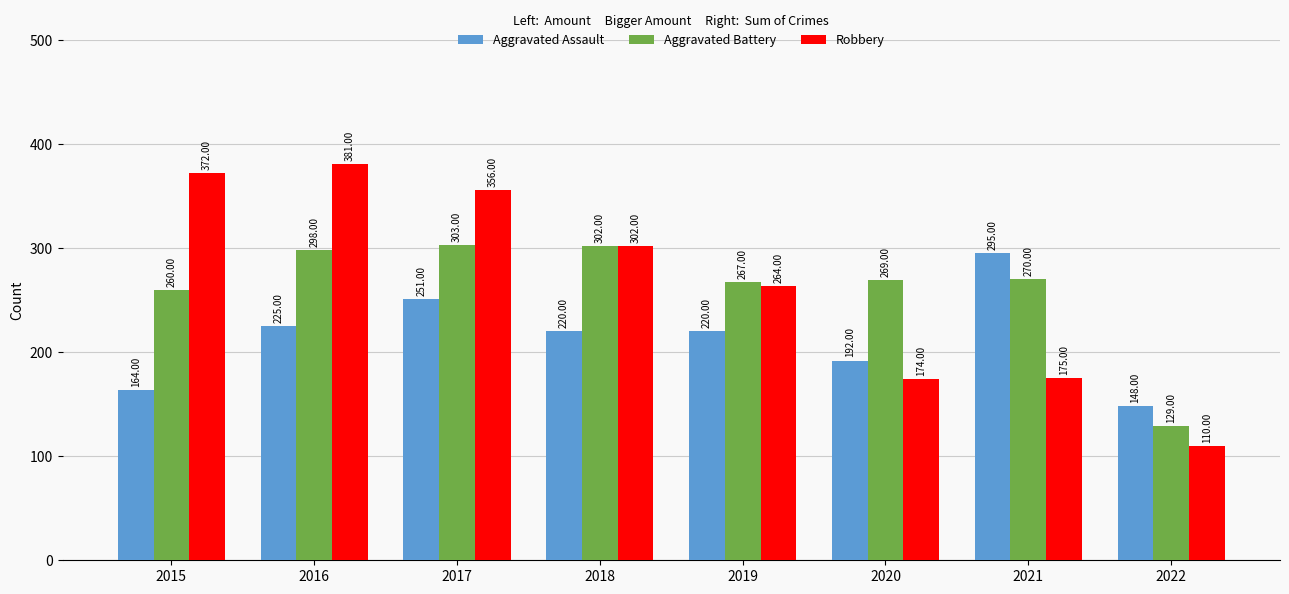

List the series in order of their peak value, highest first.

Robbery, Aggravated Battery, Aggravated Assault